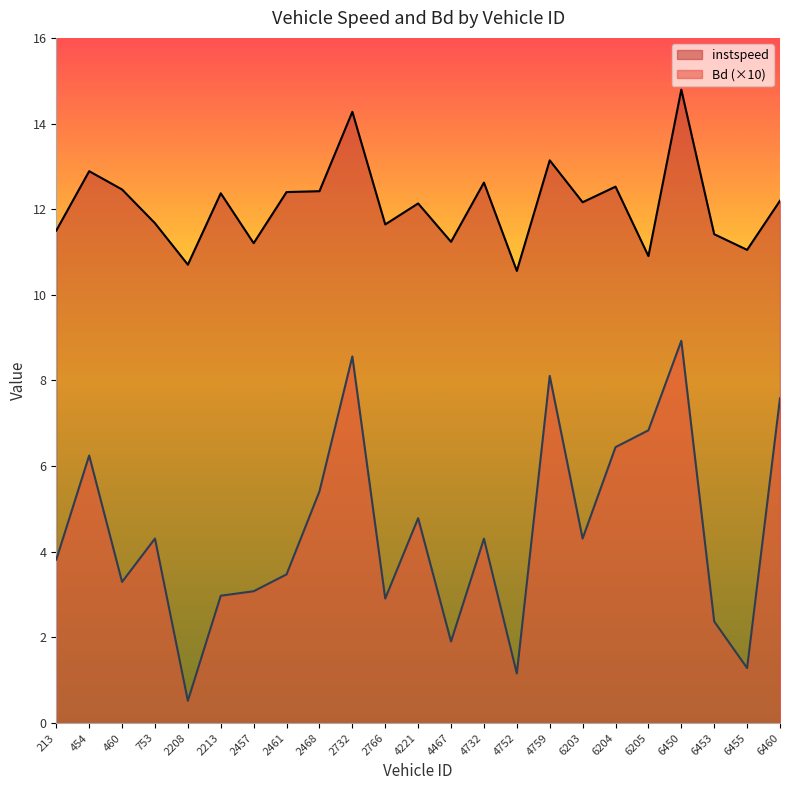

Reading left to right, transcribe all the data shown in this chart.

instspeed: 213=11.5	454=12.9	460=12.5	753=11.7	2208=10.7	2213=12.4	2457=11.2	2461=12.4	2468=12.4	2732=14.3	2766=11.6	4221=12.1	4467=11.2	4732=12.6	4752=10.6	4759=13.1	6203=12.2	6204=12.5	6205=10.9	6450=14.8	6453=11.4	6455=11.0	6460=12.2
Bd: 213=3.8	454=6.2	460=3.3	753=4.3	2208=0.5	2213=3.0	2457=3.1	2461=3.5	2468=5.4	2732=8.6	2766=2.9	4221=4.8	4467=1.9	4732=4.3	4752=1.2	4759=8.1	6203=4.3	6204=6.4	6205=6.8	6450=8.9	6453=2.4	6455=1.3	6460=7.6